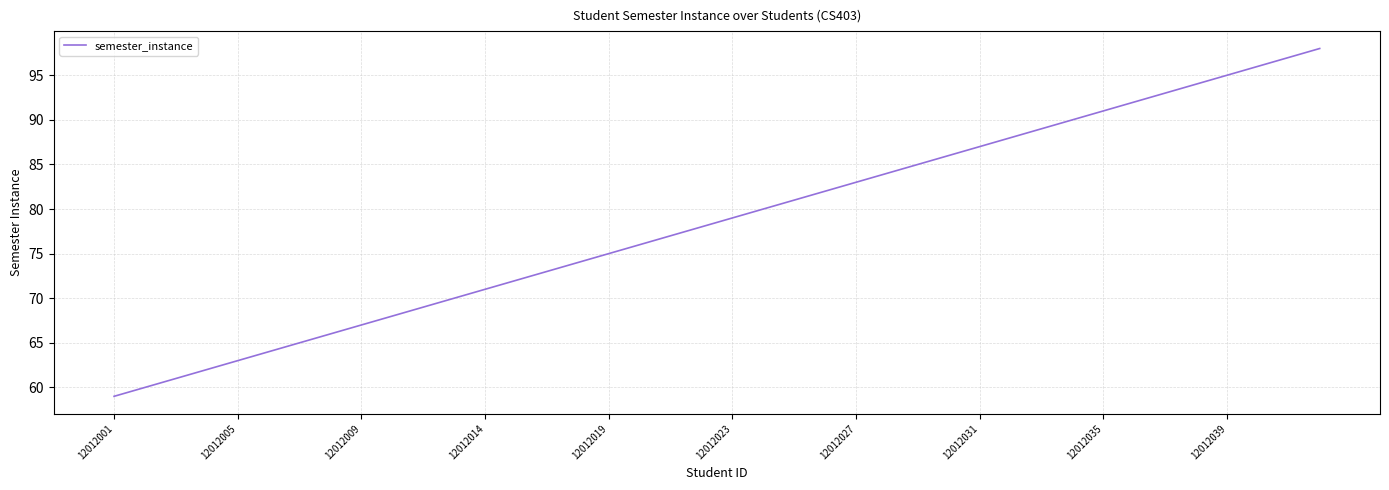

What is the smallest value displayed?

59